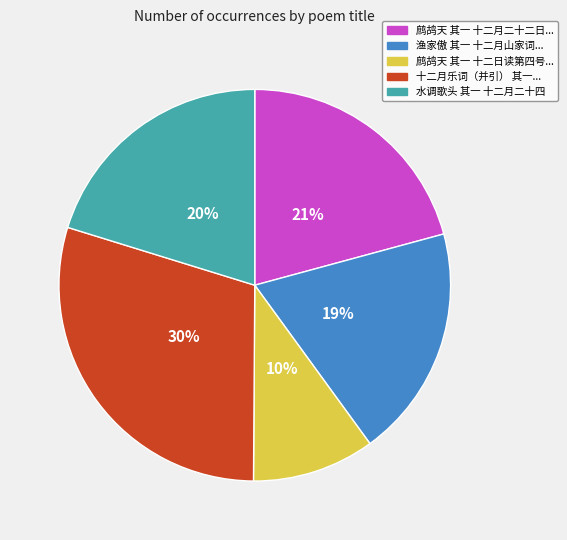

Does any single category account for the majority?

No